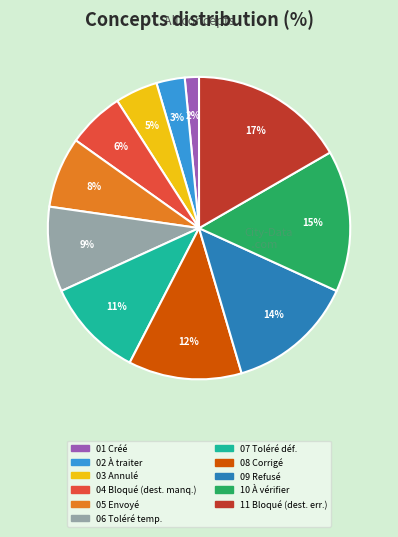

Does any single category account for the majority?

No